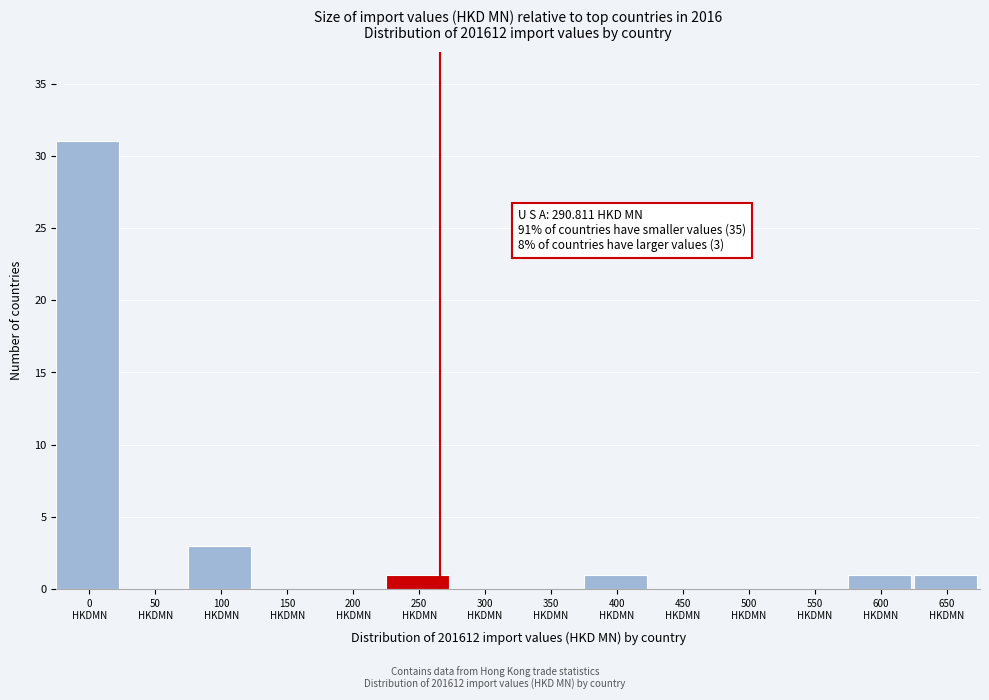

What is the greatest value displayed?

31